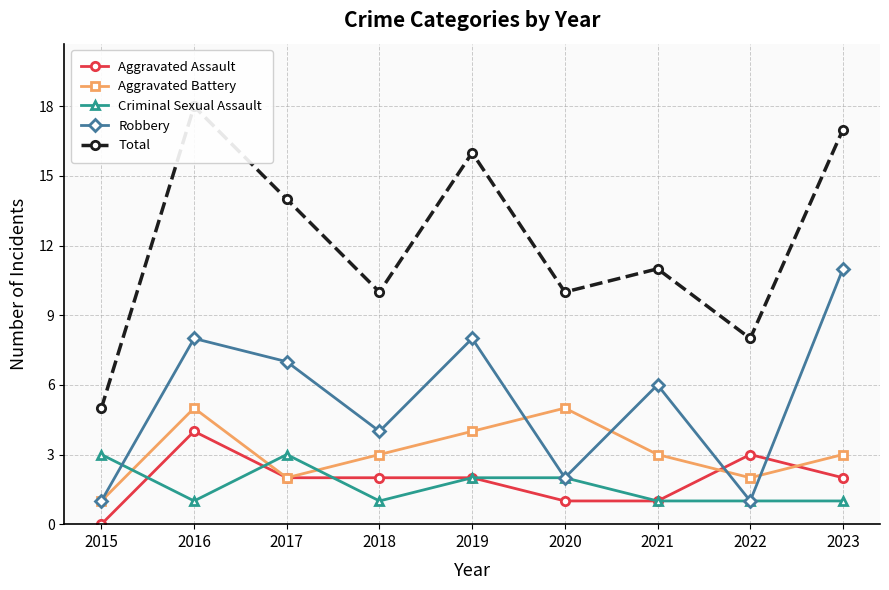

What is the average value of the Total series?

12